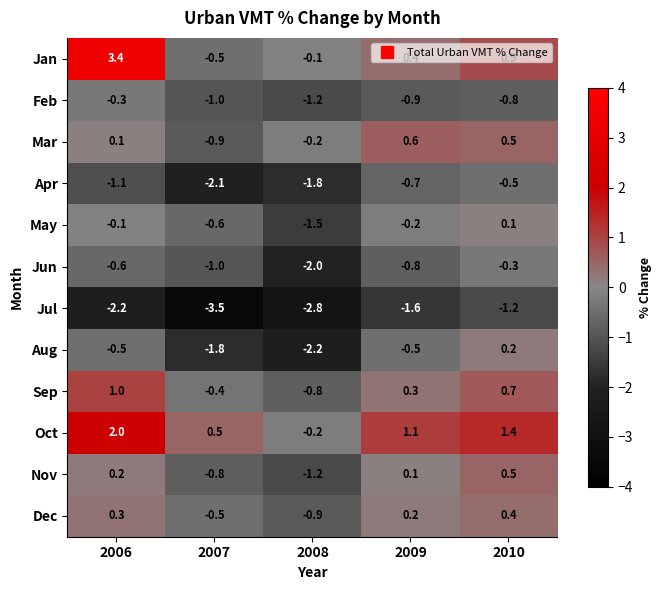

Which series changed the most between 2006 and 2008?

Jan